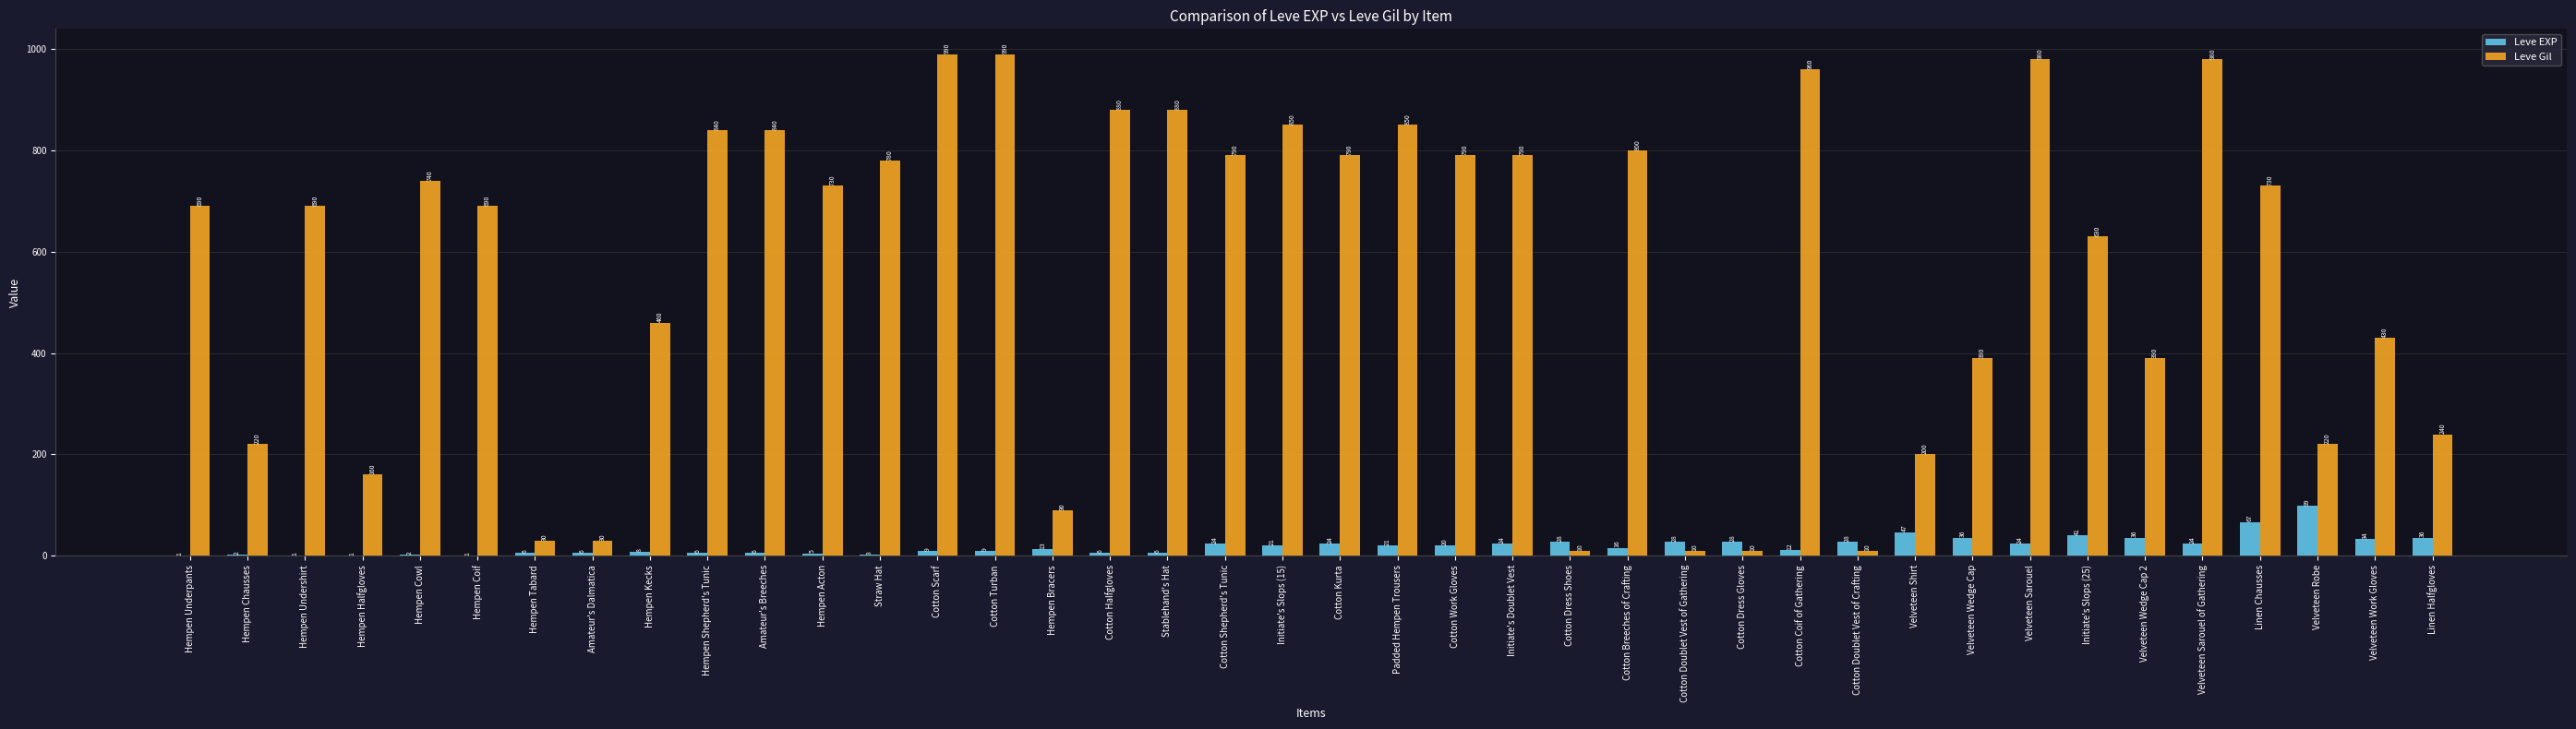

What is the highest value of the Leve EXP series?

99